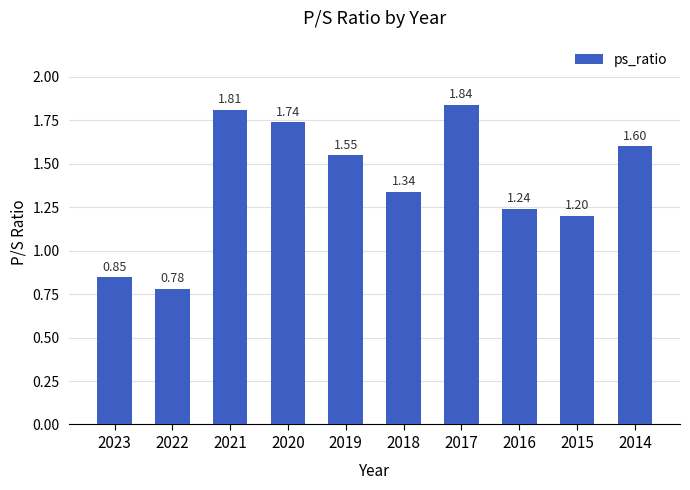

Rank the categories by value from highest to lowest.

2017, 2021, 2020, 2014, 2019, 2018, 2016, 2015, 2023, 2022